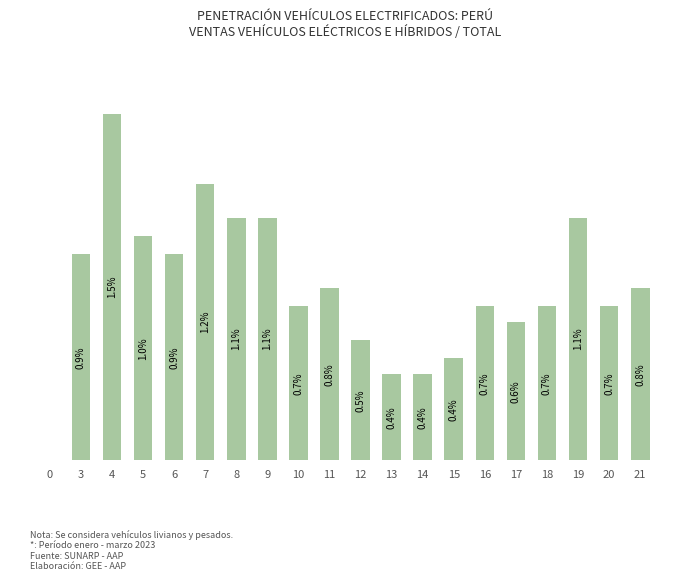

Are the bars horizontal?

No